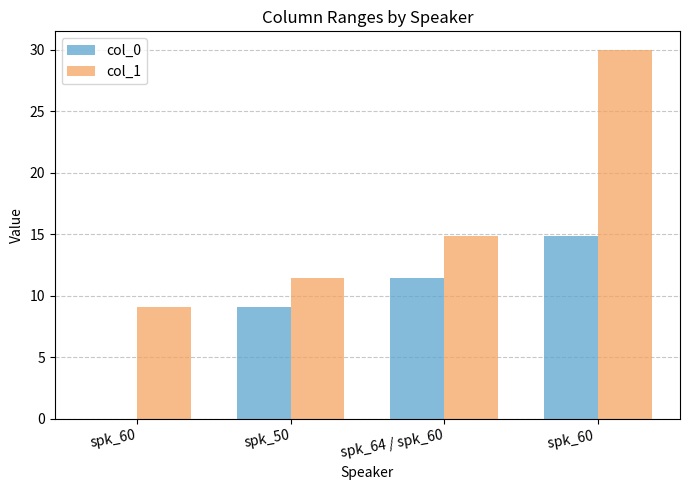

Which category has the highest value across all series?

spk_60 